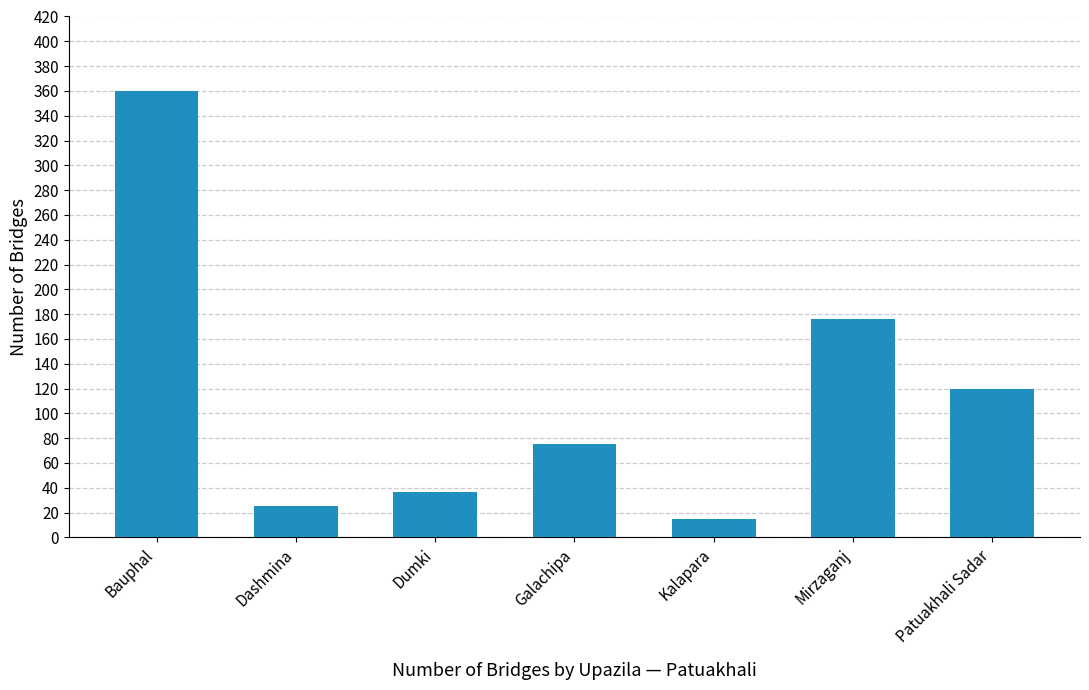

How many series are shown in this chart?

1